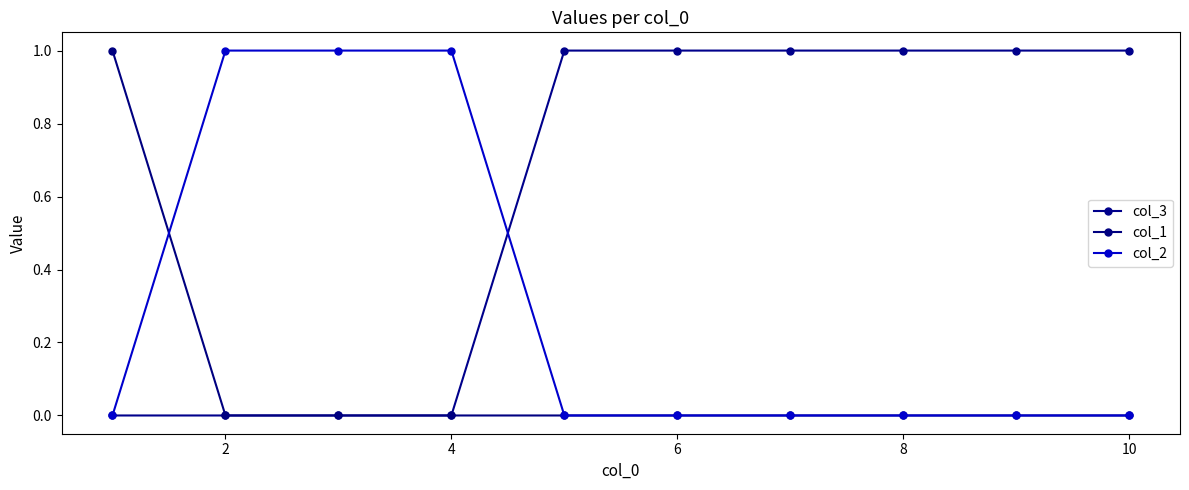

How many data points in col_3 are less than 1?

4